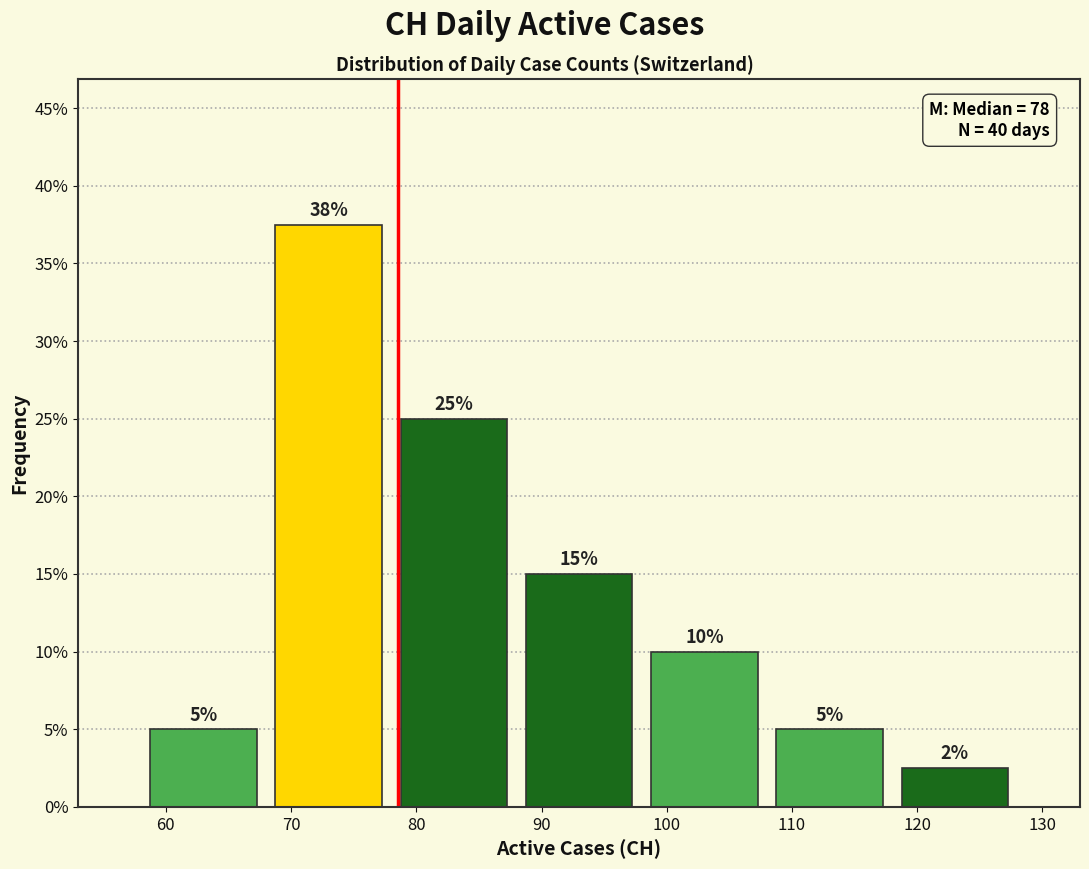

Over which range of the x-axis is the bar tallest?

68 to 78